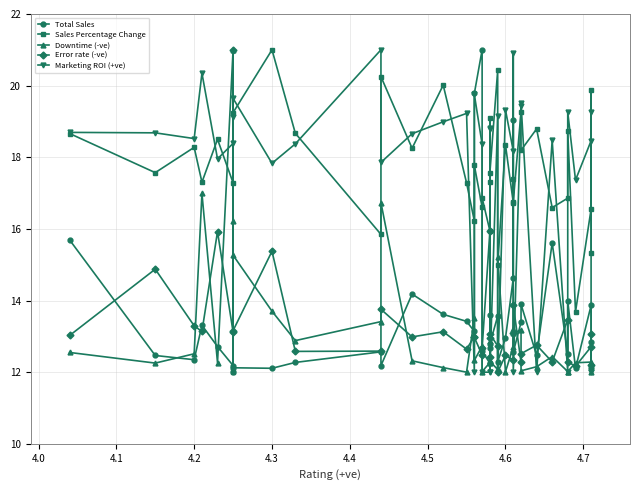

In Downtime (-ve), how many points are higher than both neighbors (excluding endpoints)?

11